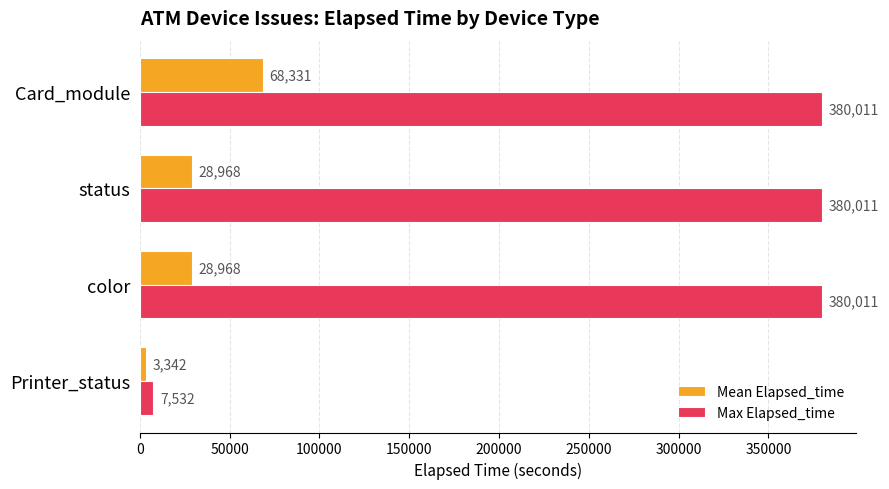

How many values in the Mean Elapsed_time series exceed 28967?

3